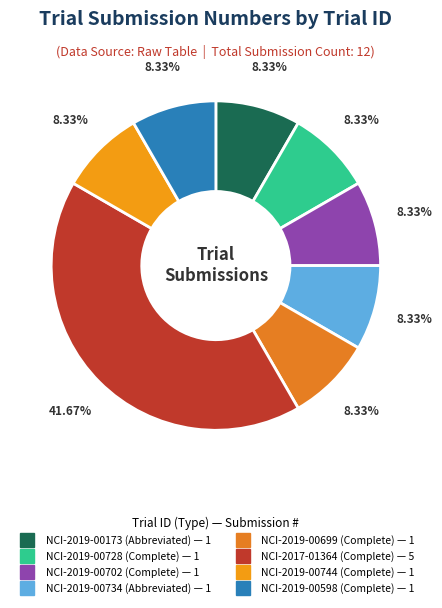

True or false: NCI-2019-00173 accounts for 20% of the total.

False